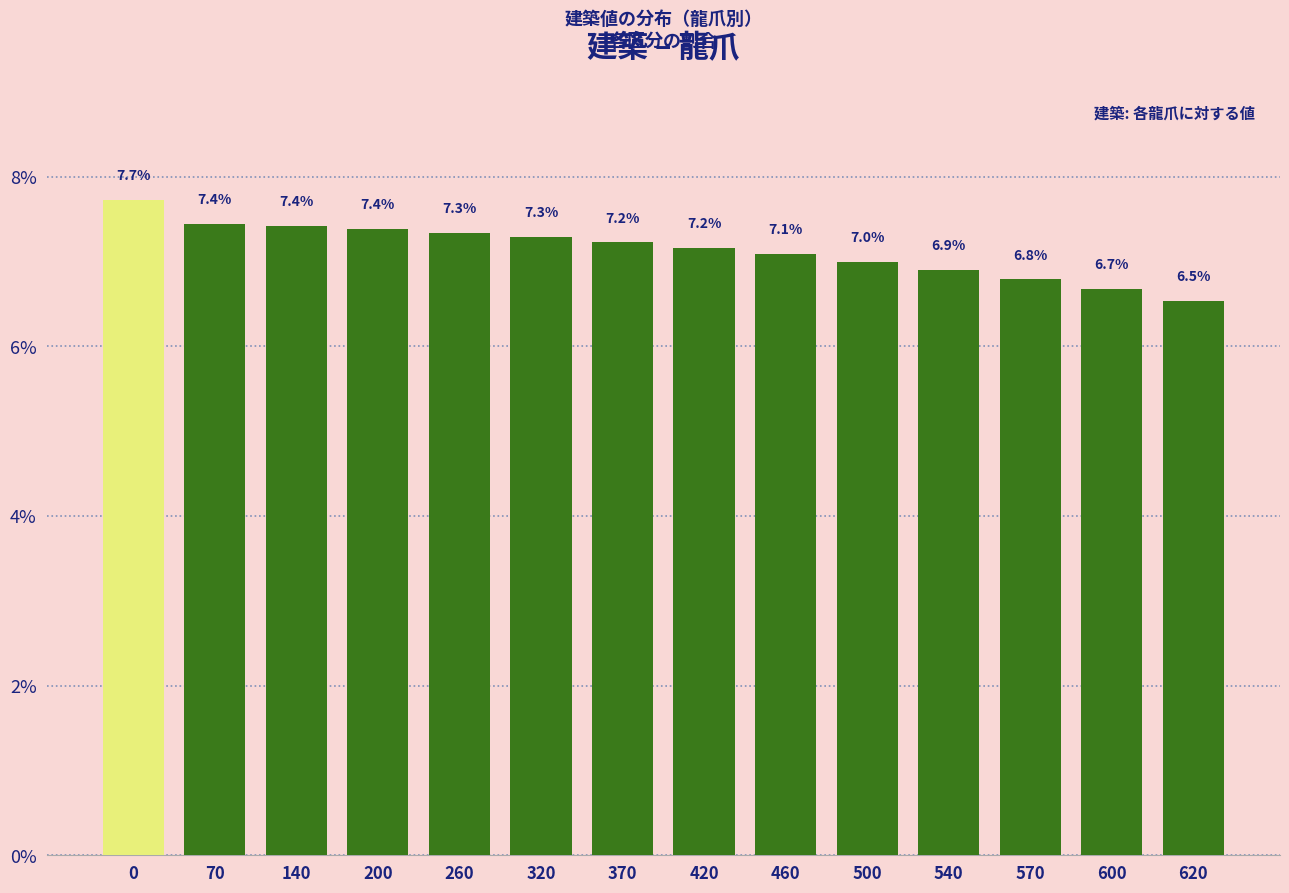

How many data points does each series have?

14